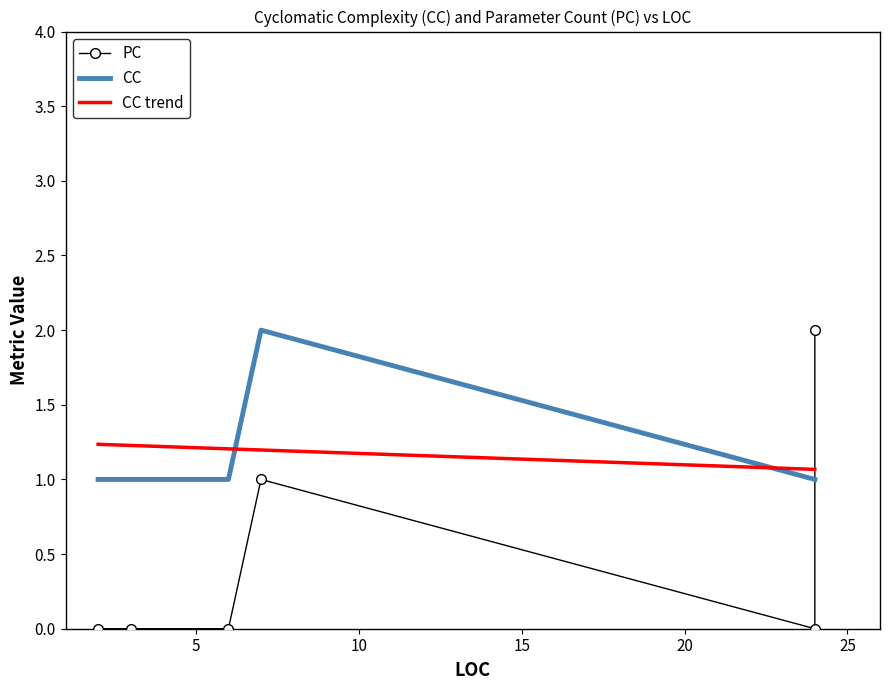

Is the value of CC at 5 greater than the value of CC trend at 25?

No